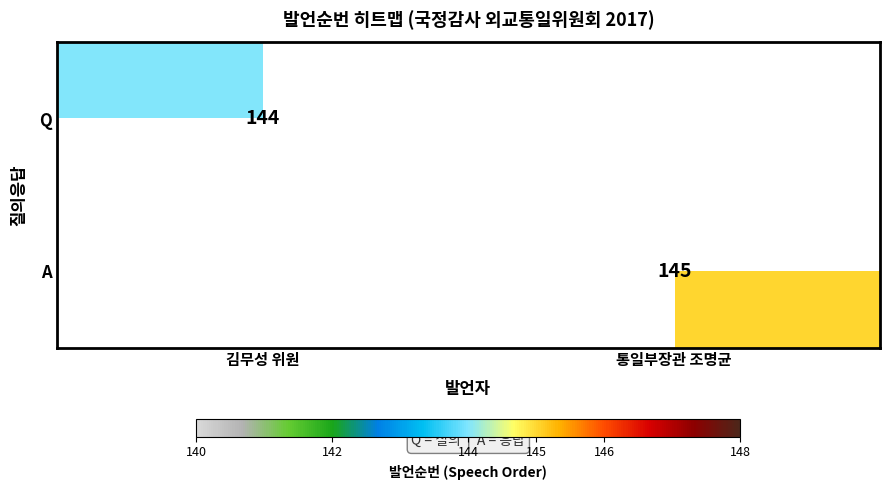

Between 김무성 위원 and 통일부장관 조명균, which is larger?

통일부장관 조명균